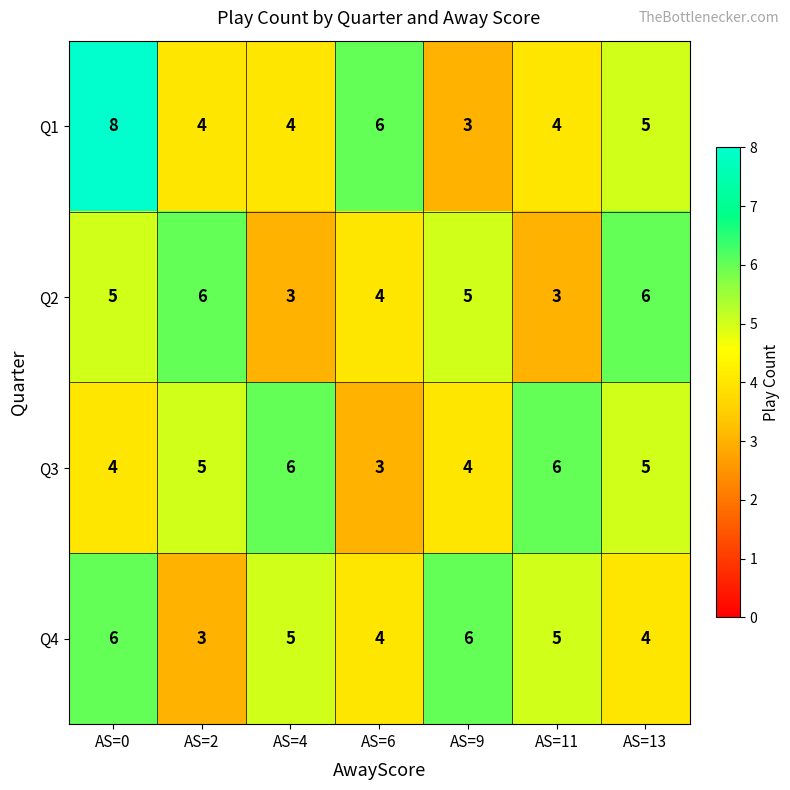

What is the approximate value of Q1 at AS=13?

5